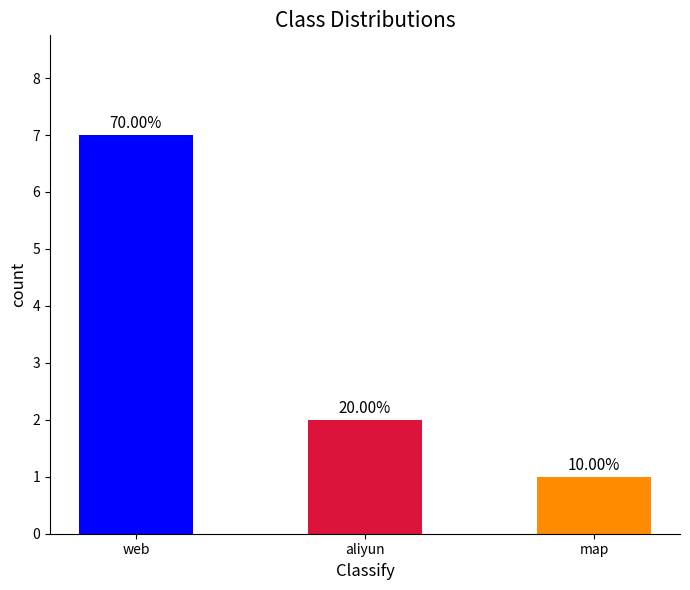

Are the bars horizontal?

No